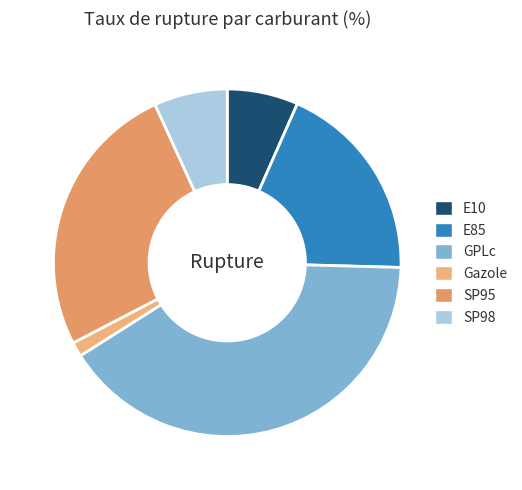

How many segments does this pie chart have?

6